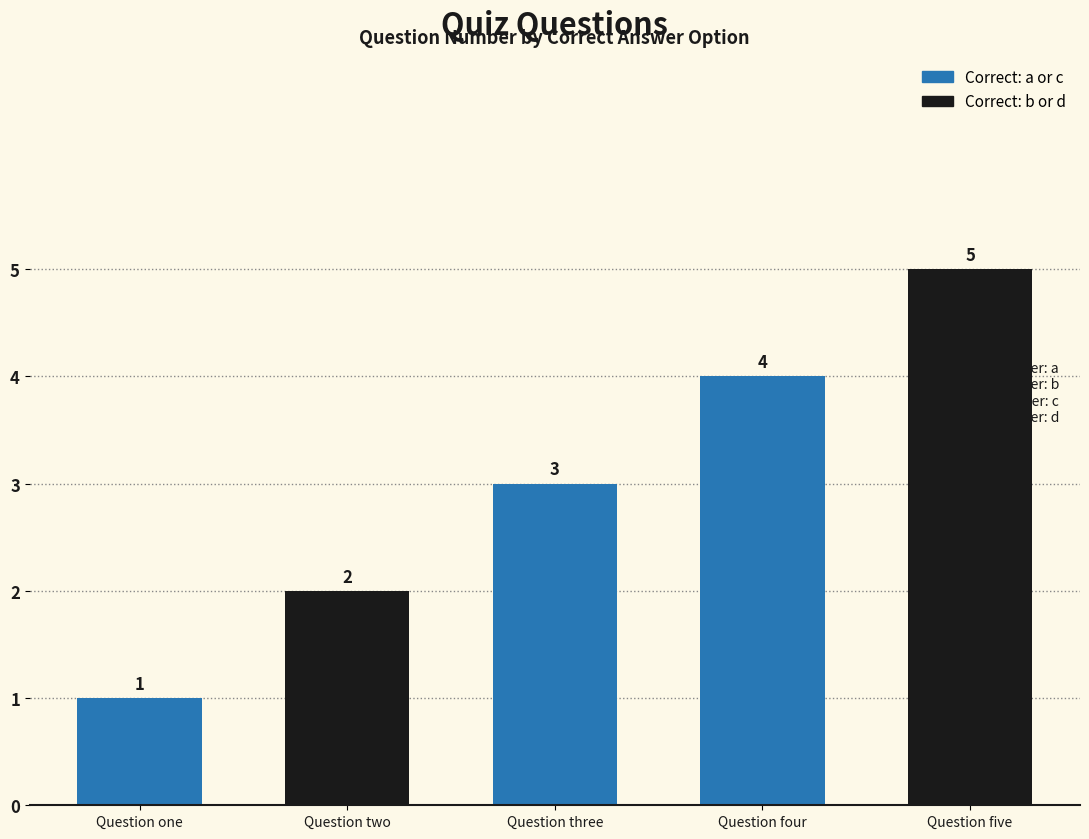

What is the maximum value shown in the chart?

5